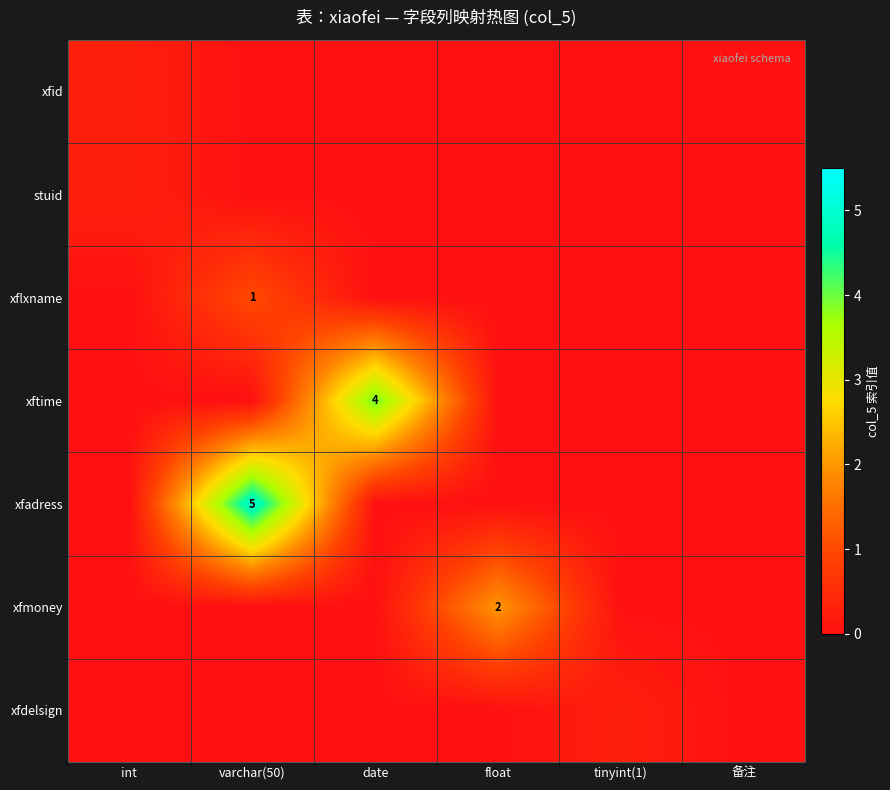

The value of xftime at date is 4.0. True or false?

True